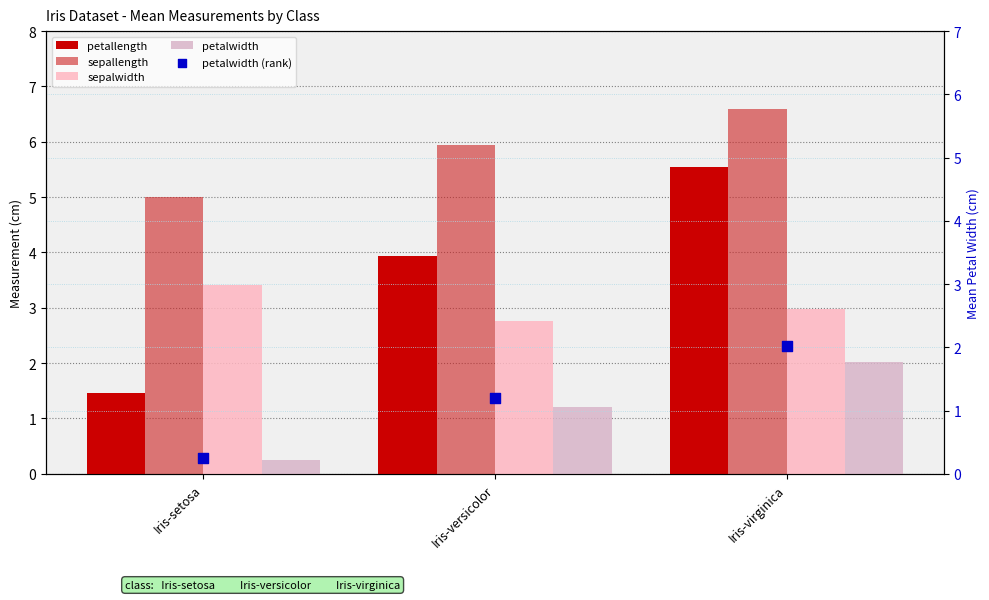

What are all the series names shown in the legend?

petallength, sepallength, sepalwidth, petalwidth, petalwidth (rank)